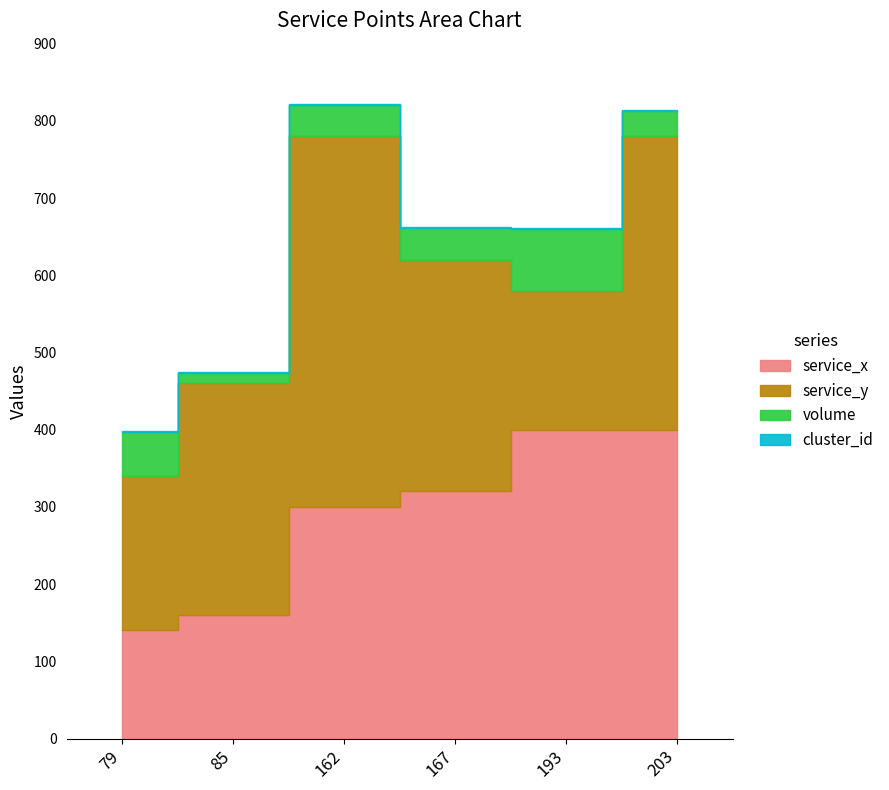

Which has a higher value, 193 or 167?

193